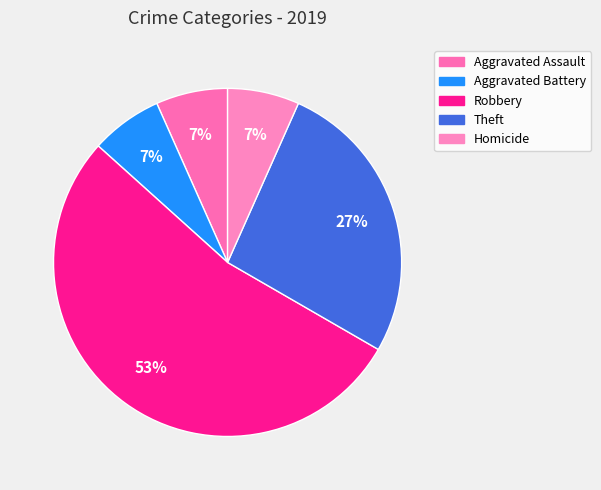

How much of the chart is everything except Theft?

73.3%